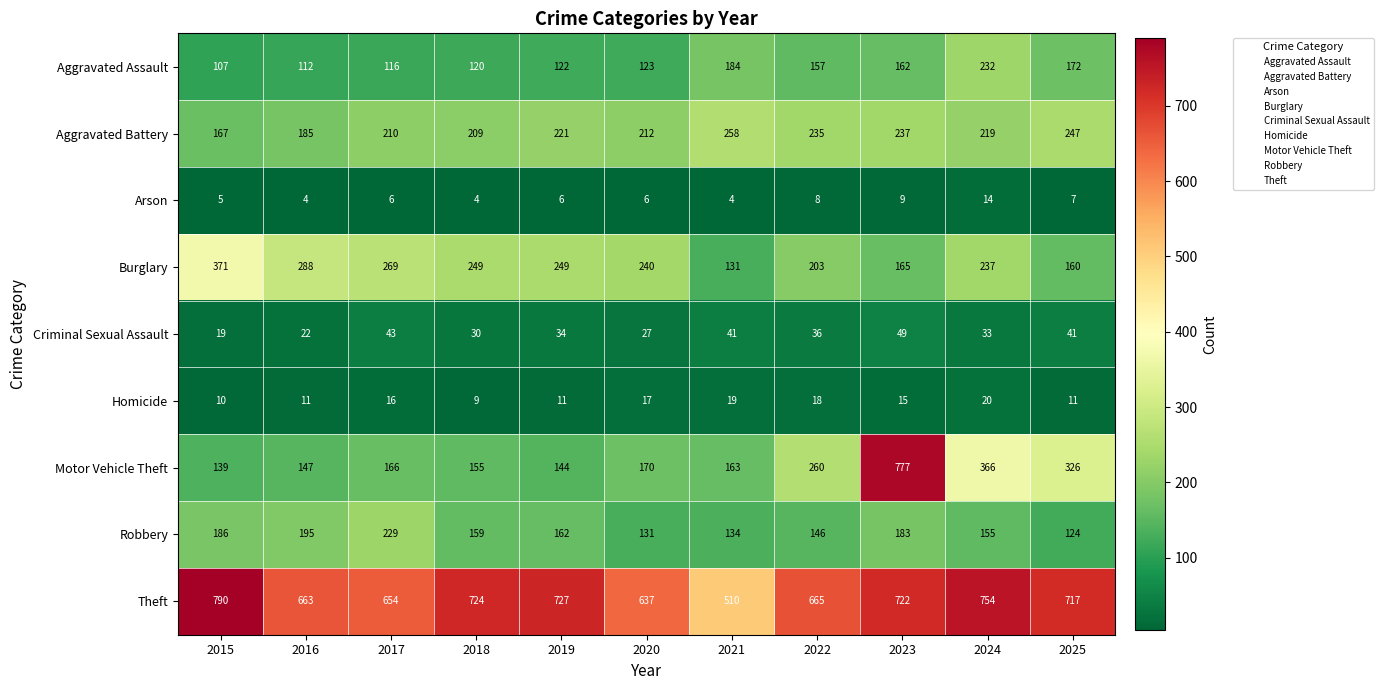

Count the number of data series in this chart.

9